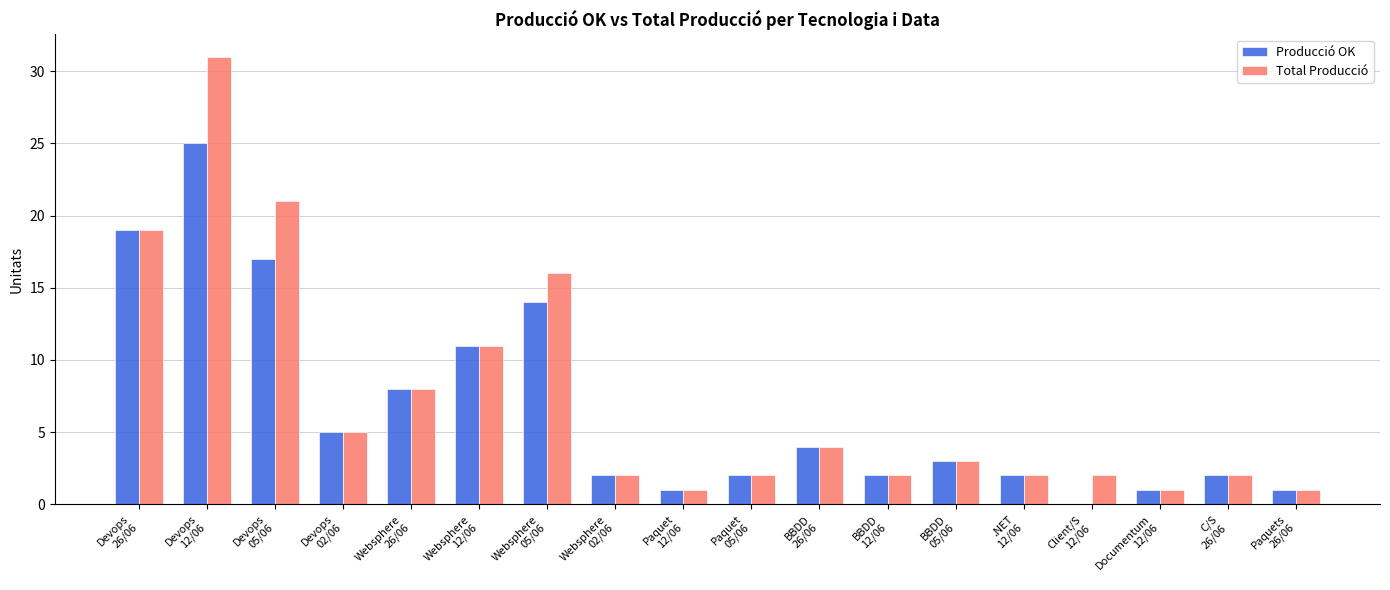

What is the sum of all Producció OK values?

119